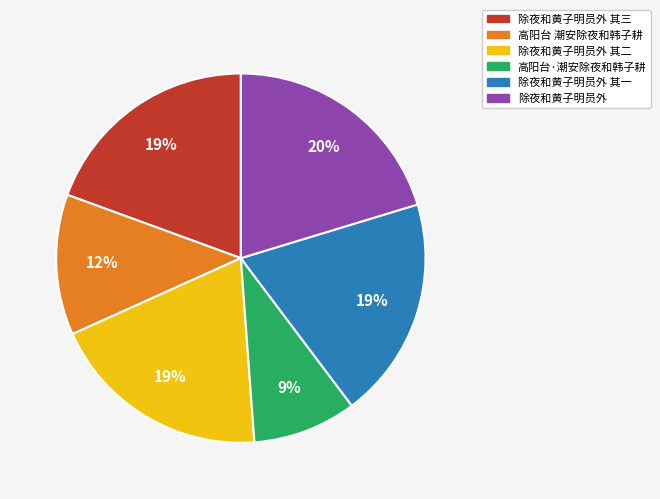

What is the largest slice in the pie chart?

除夜和黄子明员外